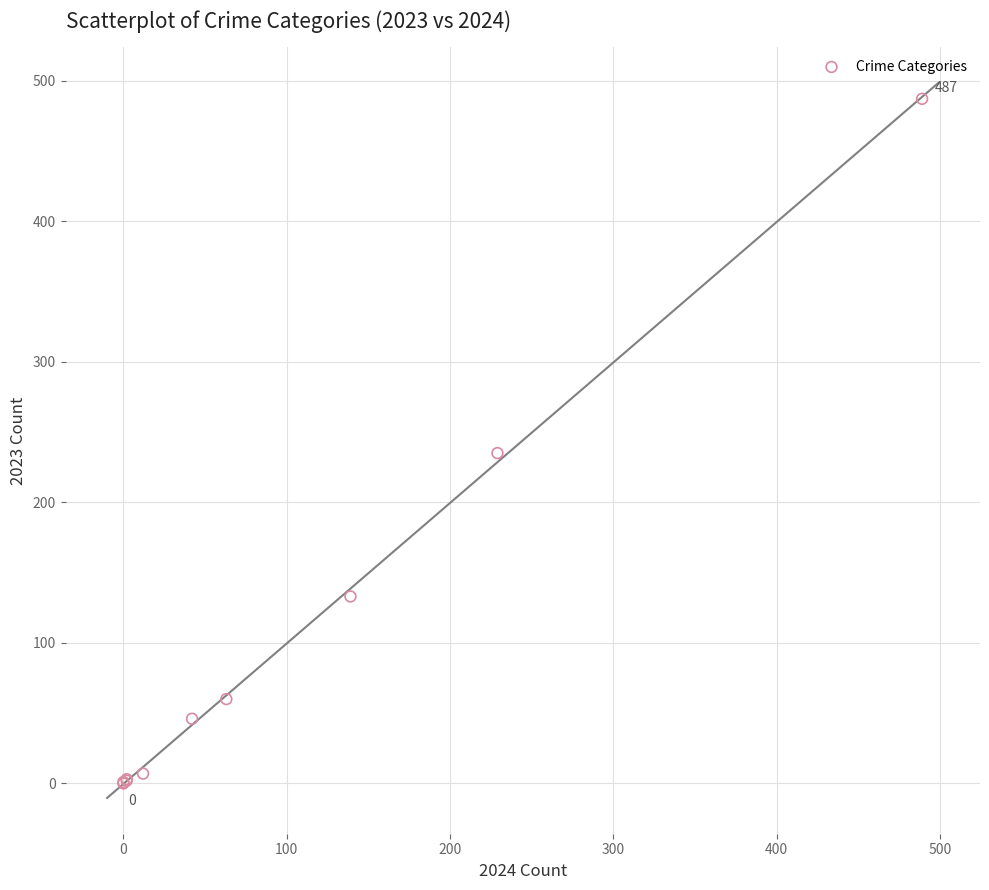

What Y value in the scatter plot is closest to 243?

235